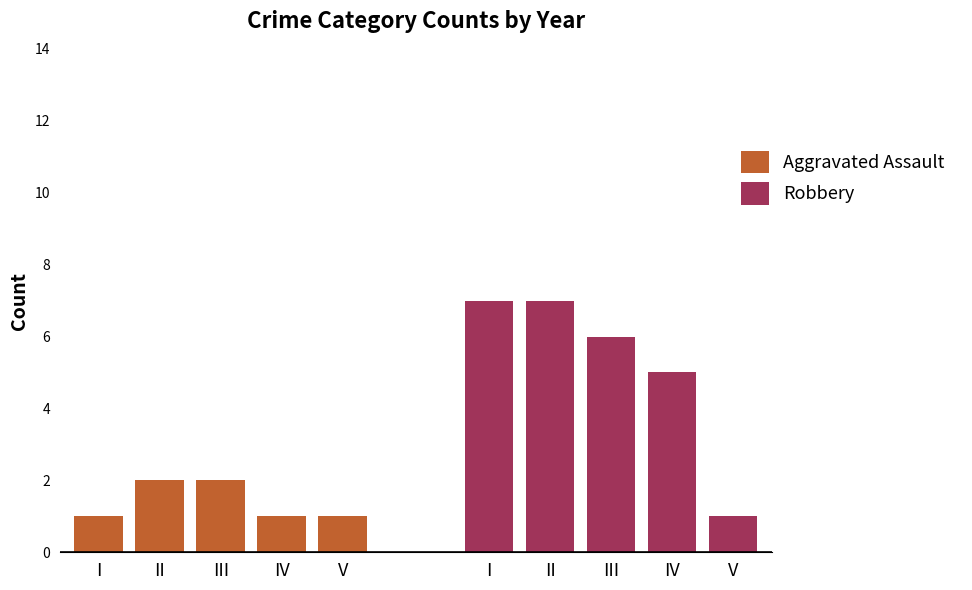

How many Robbery values are between 5 and 7?

4